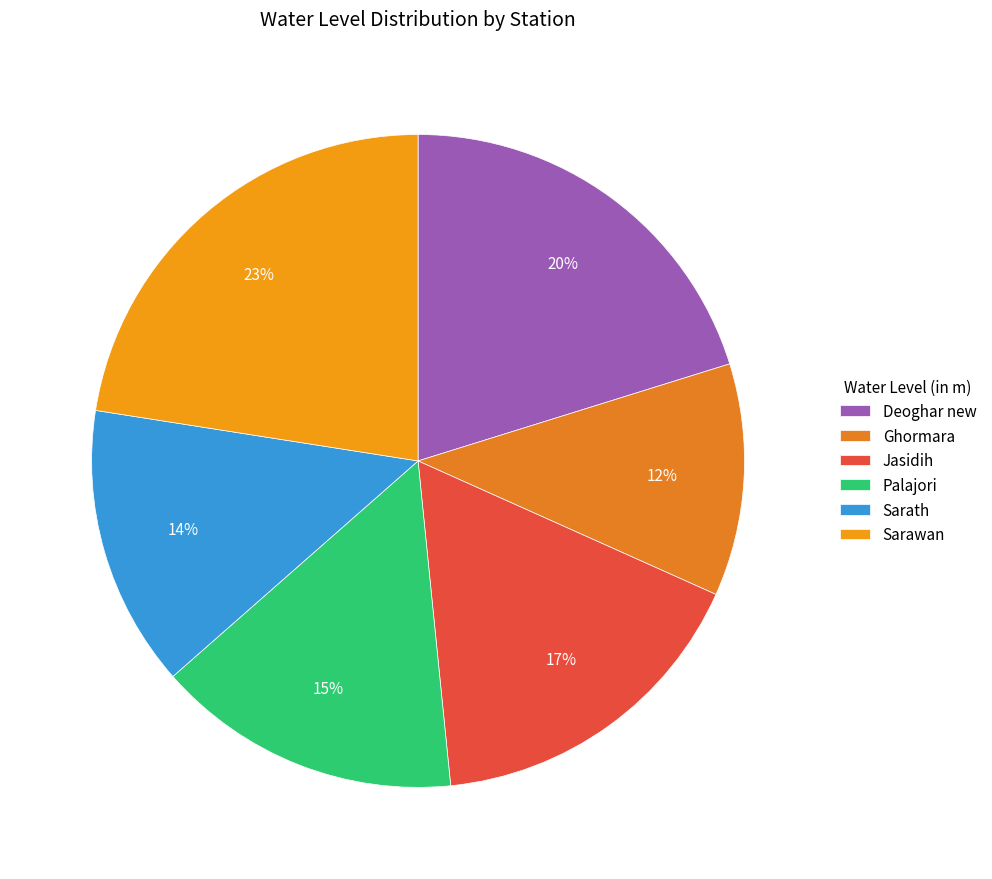

To the nearest percent, what portion does Sarath represent?

14%